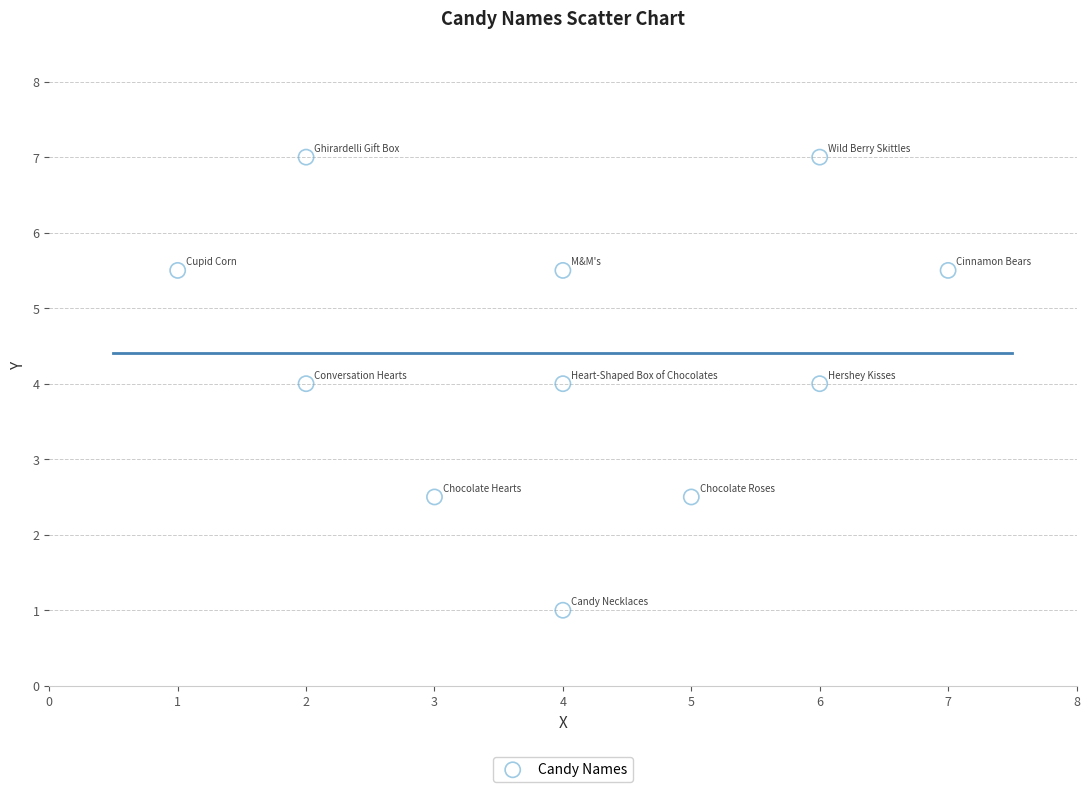

What is the average X value?

4.0